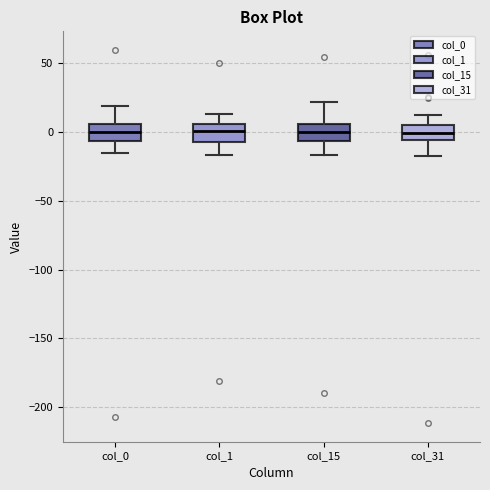

Where does the lower whisker of the box for col_31 end on the y-axis? The values are not printed on the chart, so give them approximately, as read against the axis.

-20